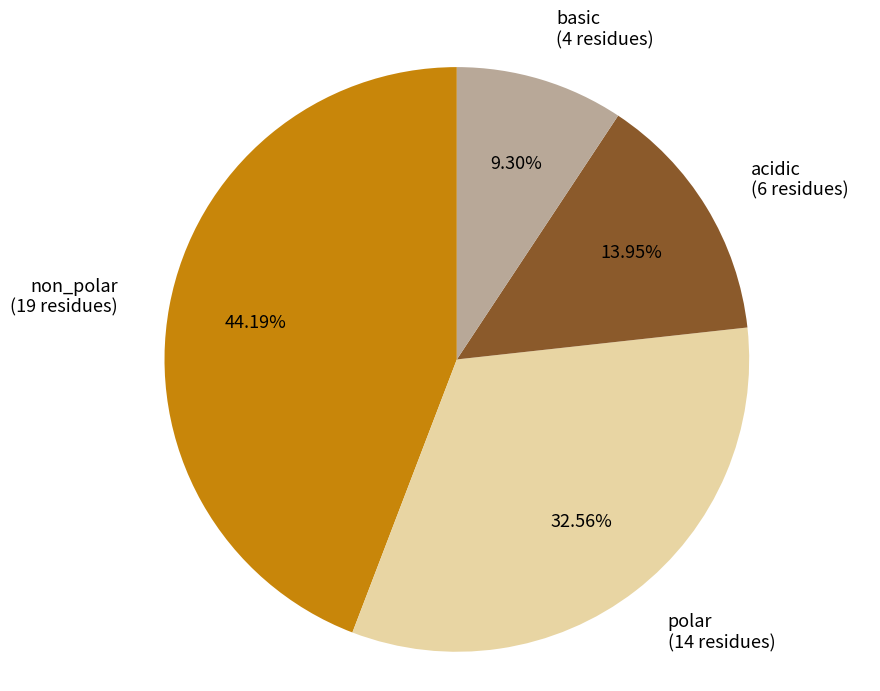

Do non_polar and basic together represent more than half of the pie?

Yes